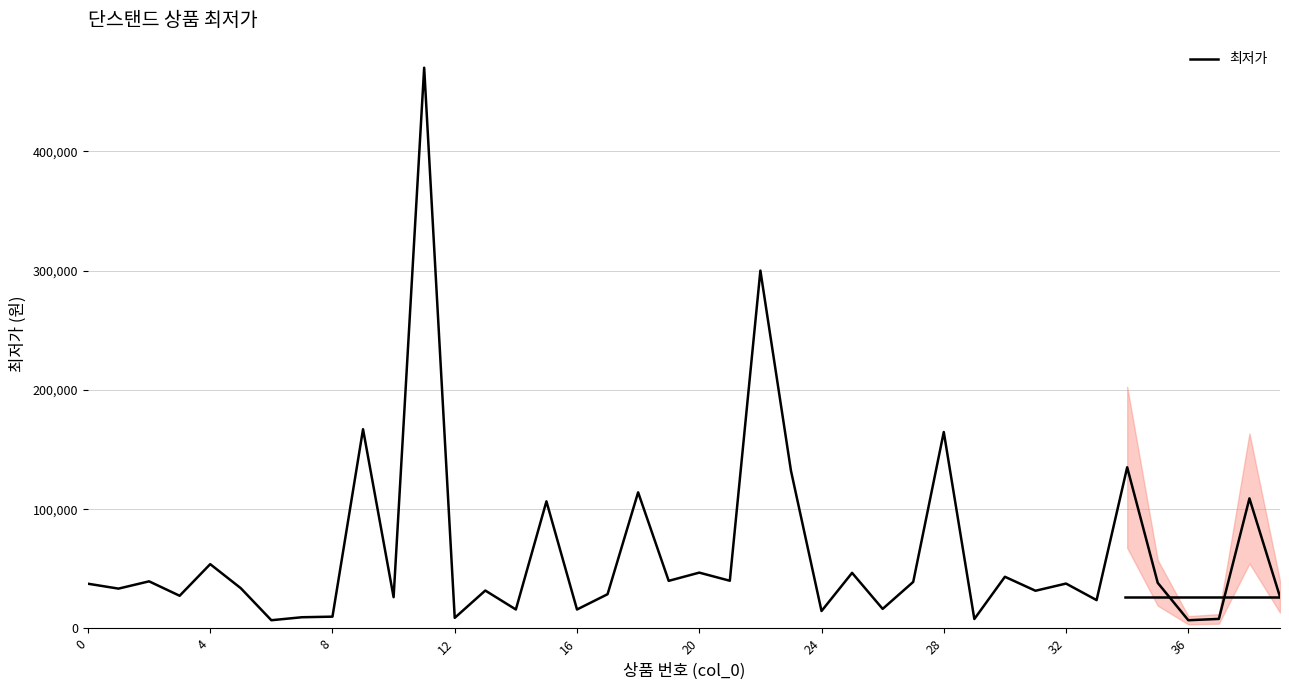

What is the greatest value displayed?

470000